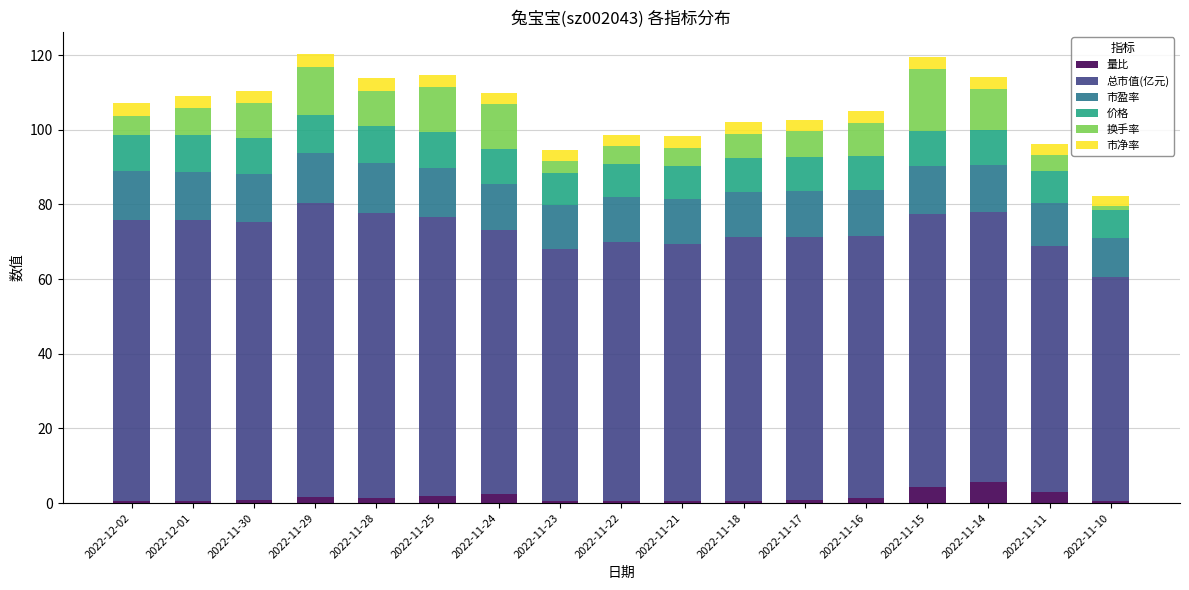

What is the sum of all 量比 values?

26.9